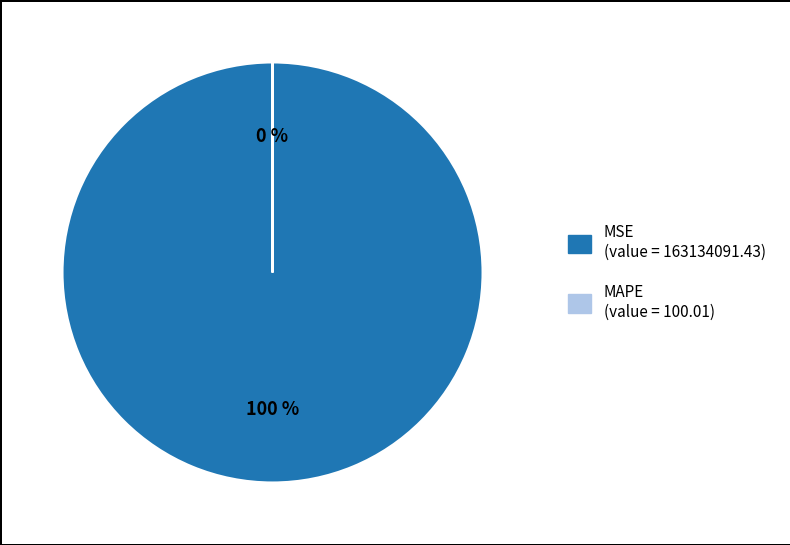

True or false: MSE accounts for 100% of the total.

True